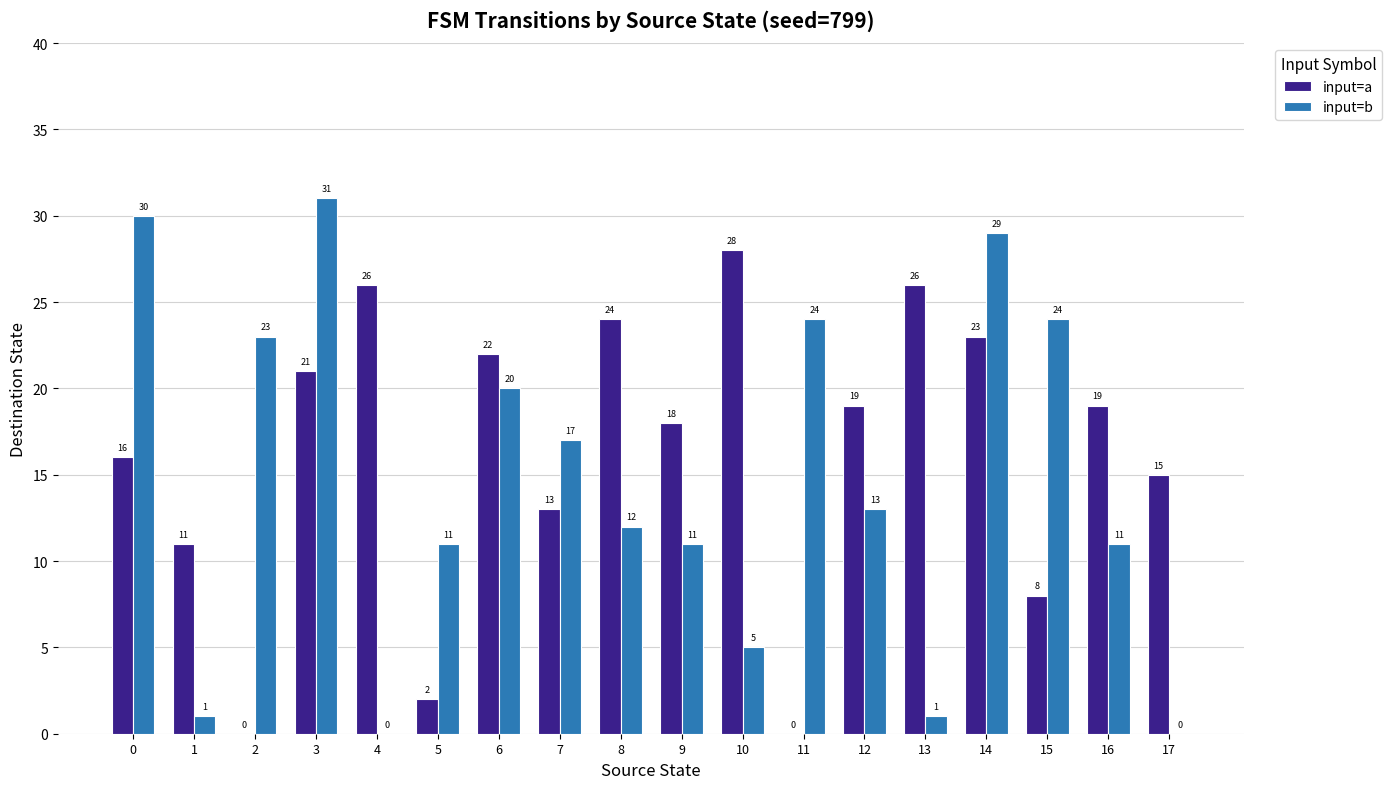

At which category does the chart reach its peak across all series?

3